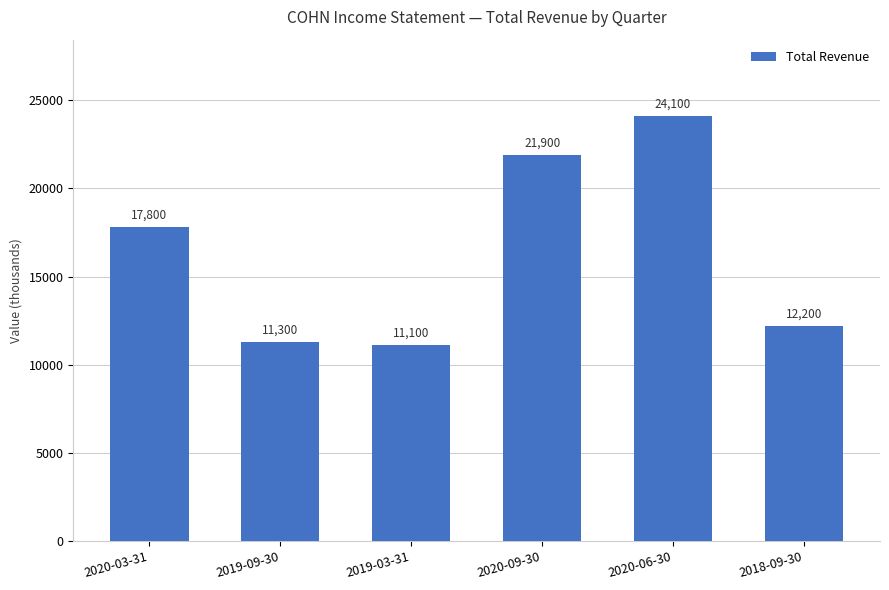

What is the label of the 6th bar from the right?

2020-03-31